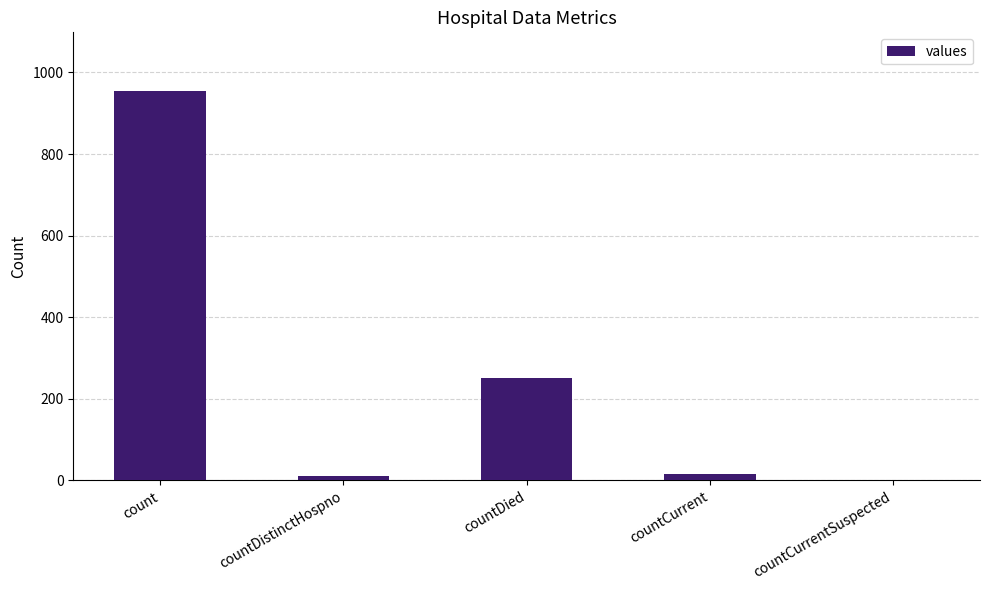

The value at count is 1594. True or false?

False